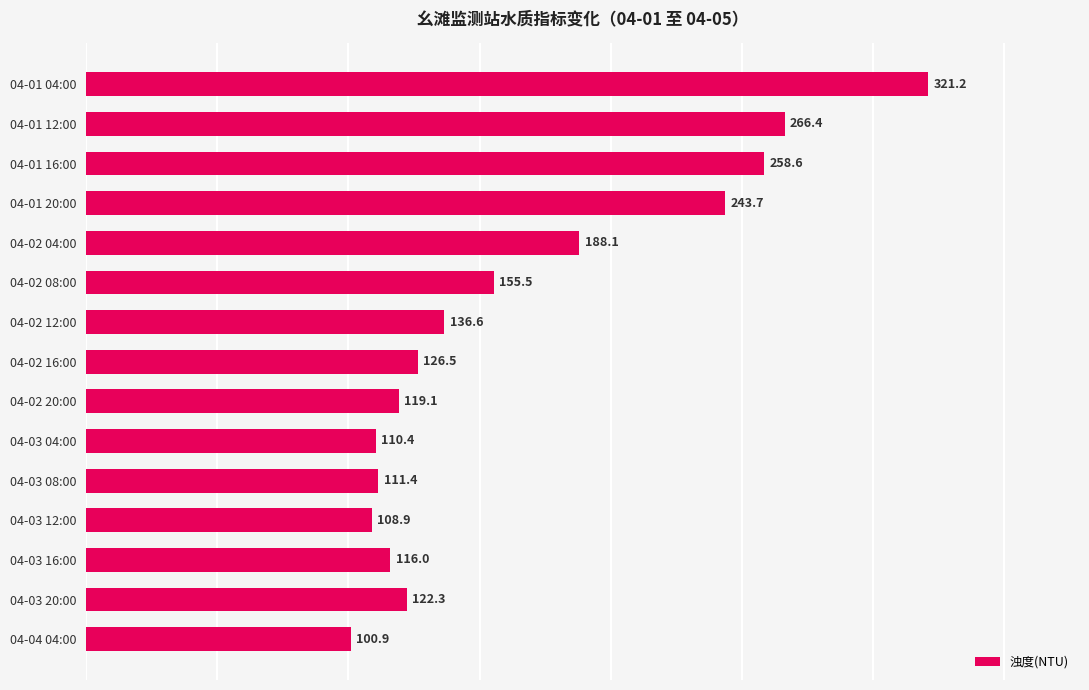

Does the chart contain stacked bars?

No